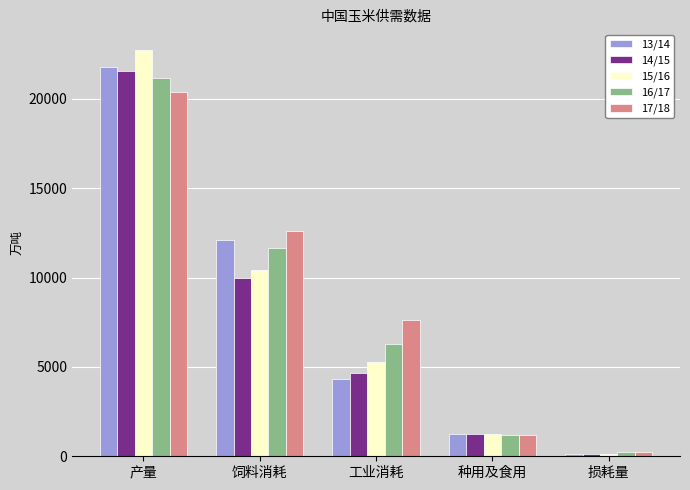

What is the value of the 15/16 bar at the 3rd from the left?

5300